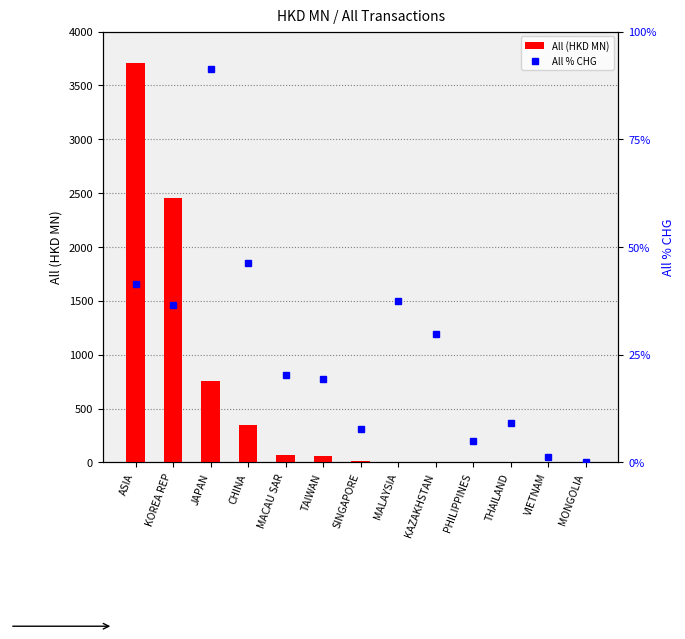

The value of All (HKD MN) at PHILIPPINES is 0.7. True or false?

False